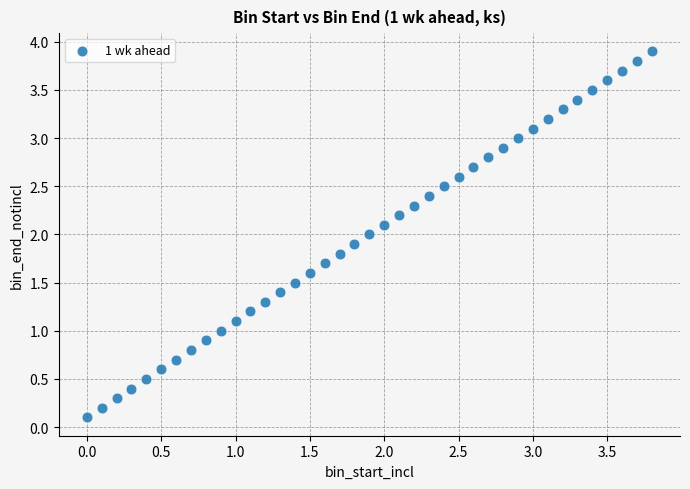

What is the range of X values (max minus min)?

3.8